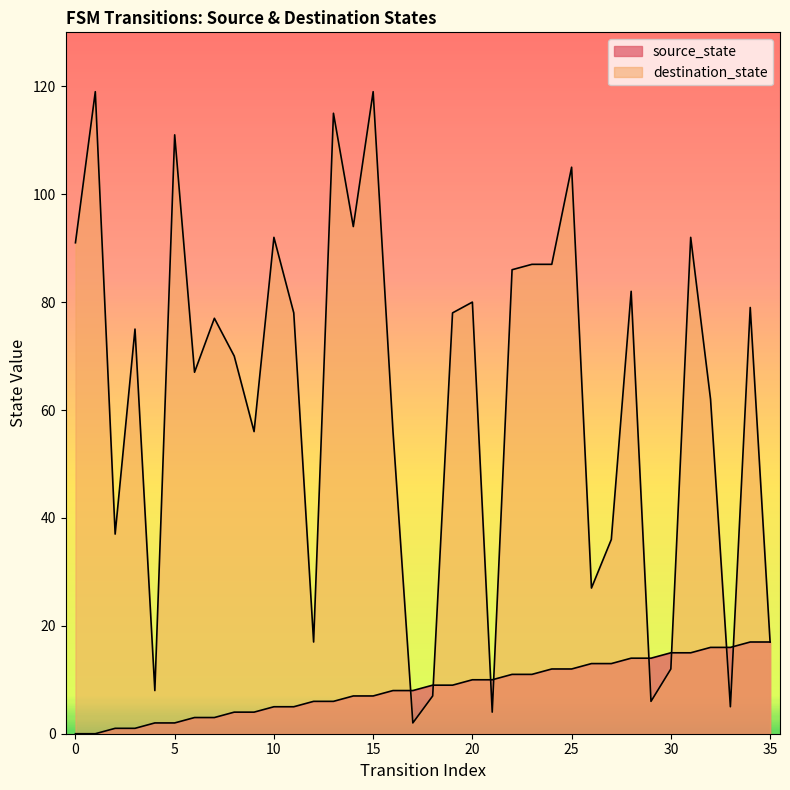

How many lines are shown in the chart?

2